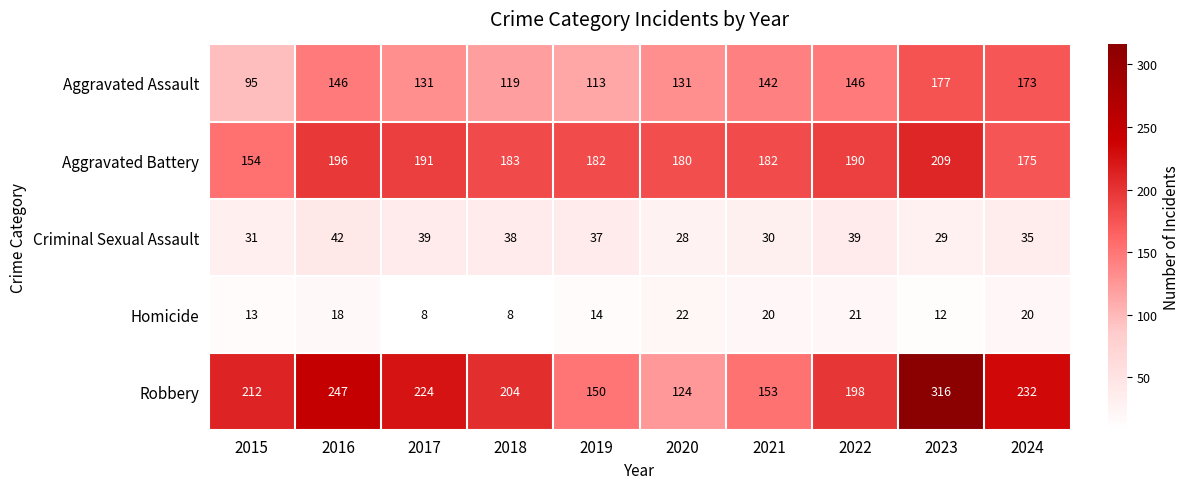

Is it true that Homicide equals 20 at 2021?

True